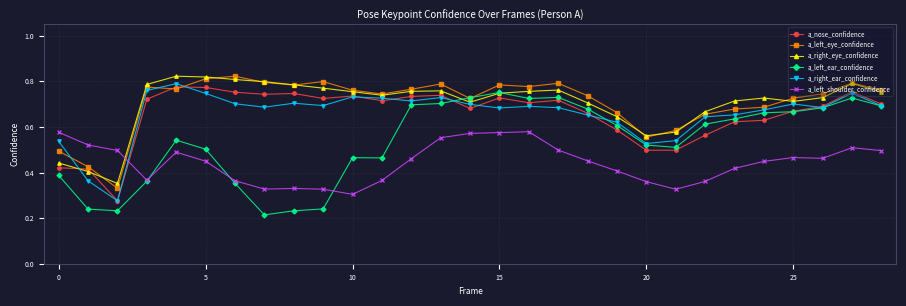

At how many categories does at least one series exceed 0?

29